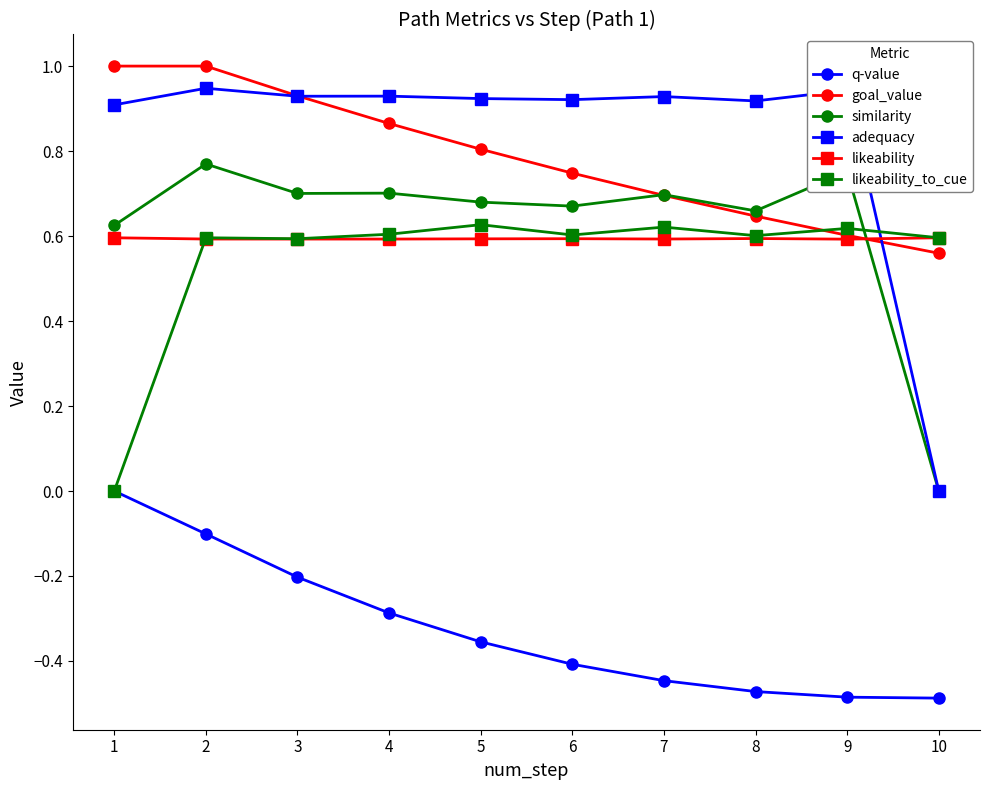

What is the sum of all adequacy values?

8.3